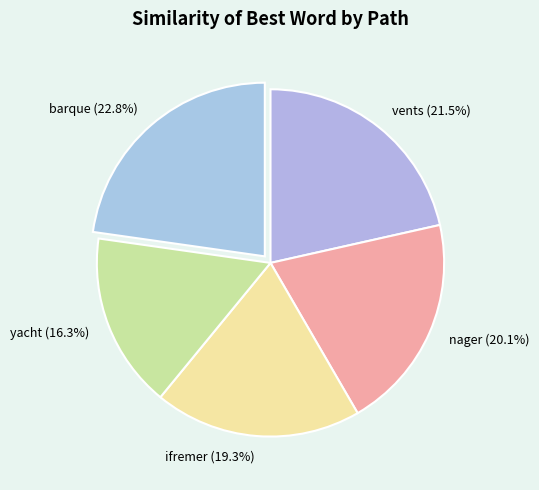

What portion of the pie excludes vents?

78.5%